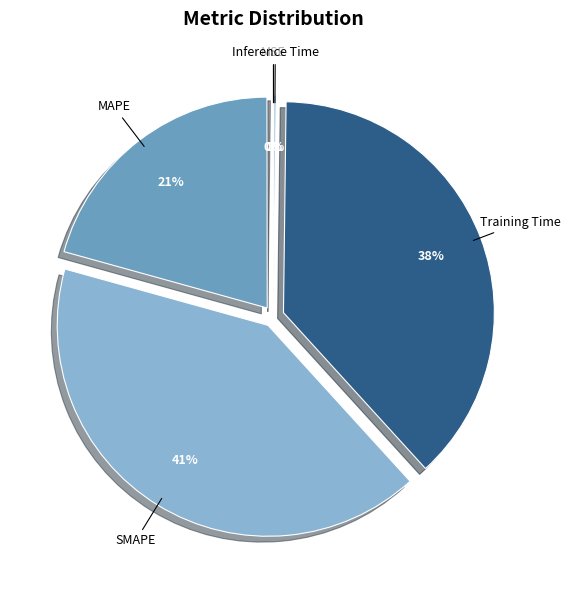

To the nearest percent, what is the average slice percentage?

20%